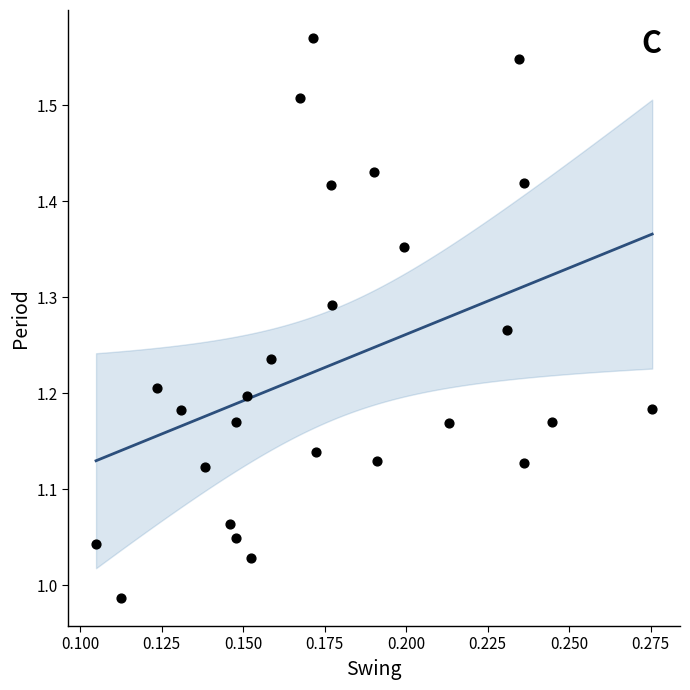

What is the range of Y values (max minus min)?

0.6